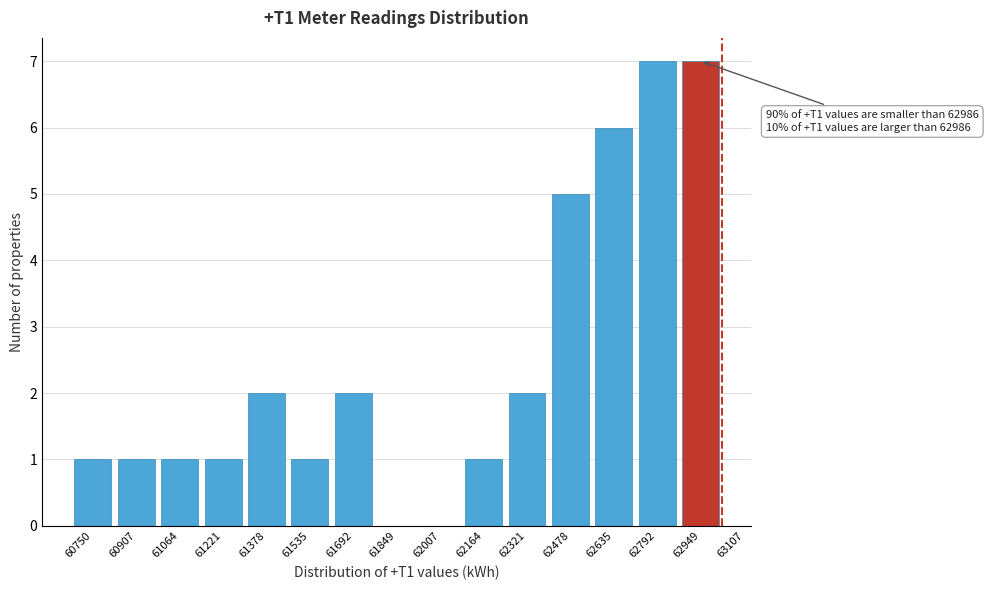

Reading right to left, list all the values displayed in this chart.

62949=7	62792=7	62635=6	62478=5	62321=2	62164=1	62007=0	61849=0	61692=2	61535=1	61378=2	61221=1	61064=1	60907=1	60750=1